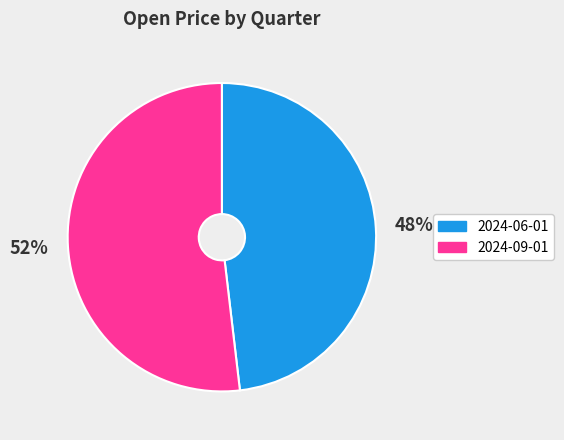

What percentage is the 2024-09-01 slice, to the nearest percent?

52%